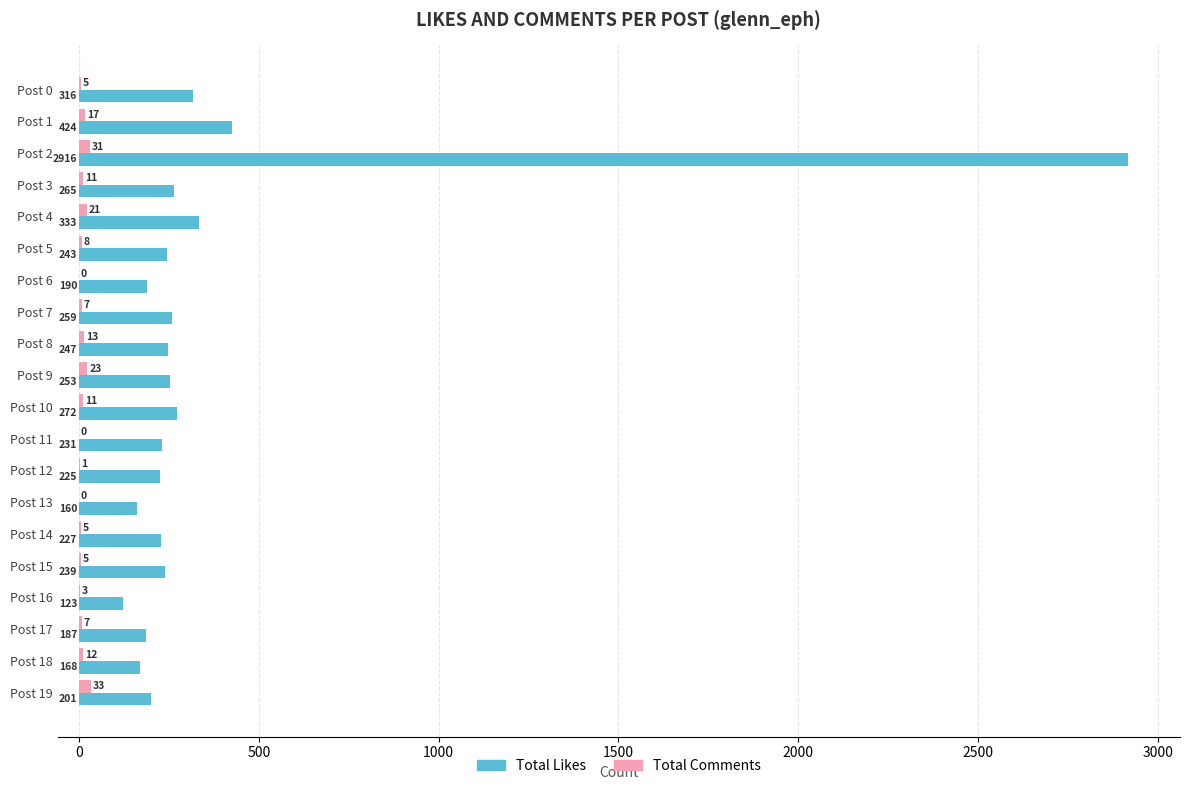

The value of Total Comments at Post 6 is 0. True or false?

True